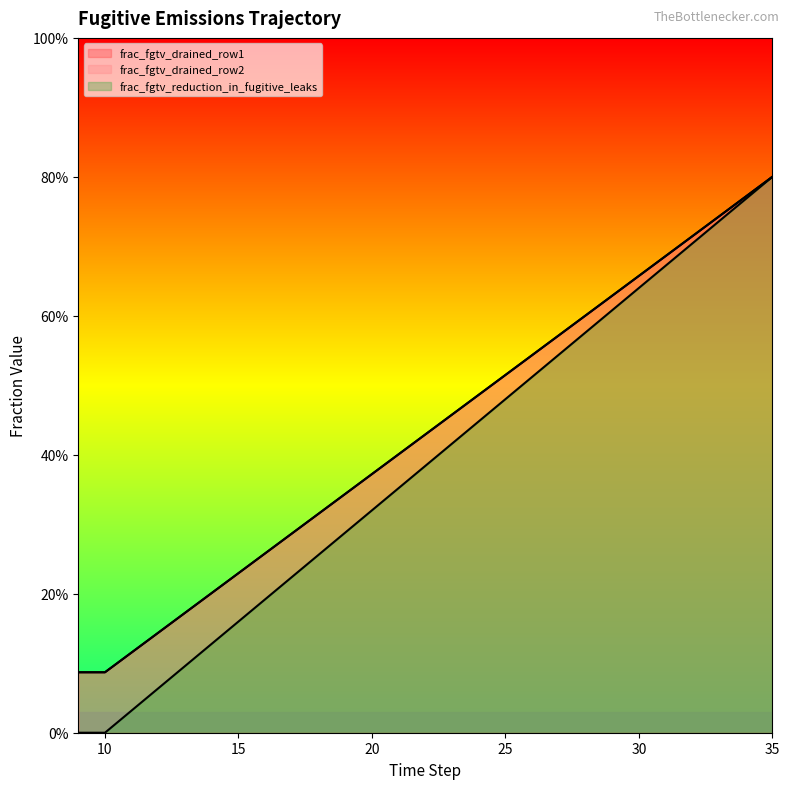

Reading left to right, transcribe all the data shown in this chart.

frac_fgtv_drained_row1: 9=0.1	10=0.1	11=0.1	12=0.1	13=0.2	14=0.2	15=0.2	16=0.3	17=0.3	18=0.3	19=0.3	20=0.4	21=0.4	22=0.4	23=0.5	24=0.5	25=0.5	26=0.5	27=0.6	28=0.6	29=0.6	30=0.7	31=0.7	32=0.7	33=0.7	34=0.8	35=0.8
frac_fgtv_drained_row2: 9=0.1	10=0.1	11=0.1	12=0.1	13=0.2	14=0.2	15=0.2	16=0.3	17=0.3	18=0.3	19=0.3	20=0.4	21=0.4	22=0.4	23=0.5	24=0.5	25=0.5	26=0.5	27=0.6	28=0.6	29=0.6	30=0.7	31=0.7	32=0.7	33=0.7	34=0.8	35=0.8
frac_fgtv_reduction_in_fugitive_leaks: 9=0.0	10=0.0	11=0.0	12=0.1	13=0.1	14=0.1	15=0.2	16=0.2	17=0.2	18=0.3	19=0.3	20=0.3	21=0.4	22=0.4	23=0.4	24=0.4	25=0.5	26=0.5	27=0.5	28=0.6	29=0.6	30=0.6	31=0.7	32=0.7	33=0.7	34=0.8	35=0.8